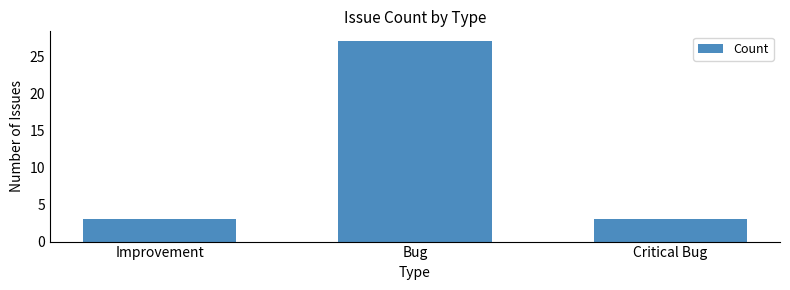

The chart shows a value of 16 at Bug. True or false?

False